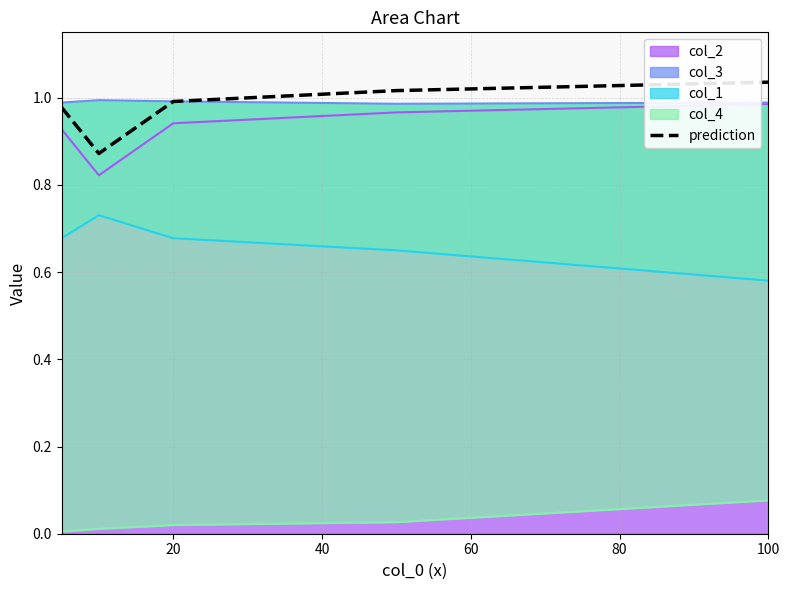

Between 60 and 40, which is larger?

60